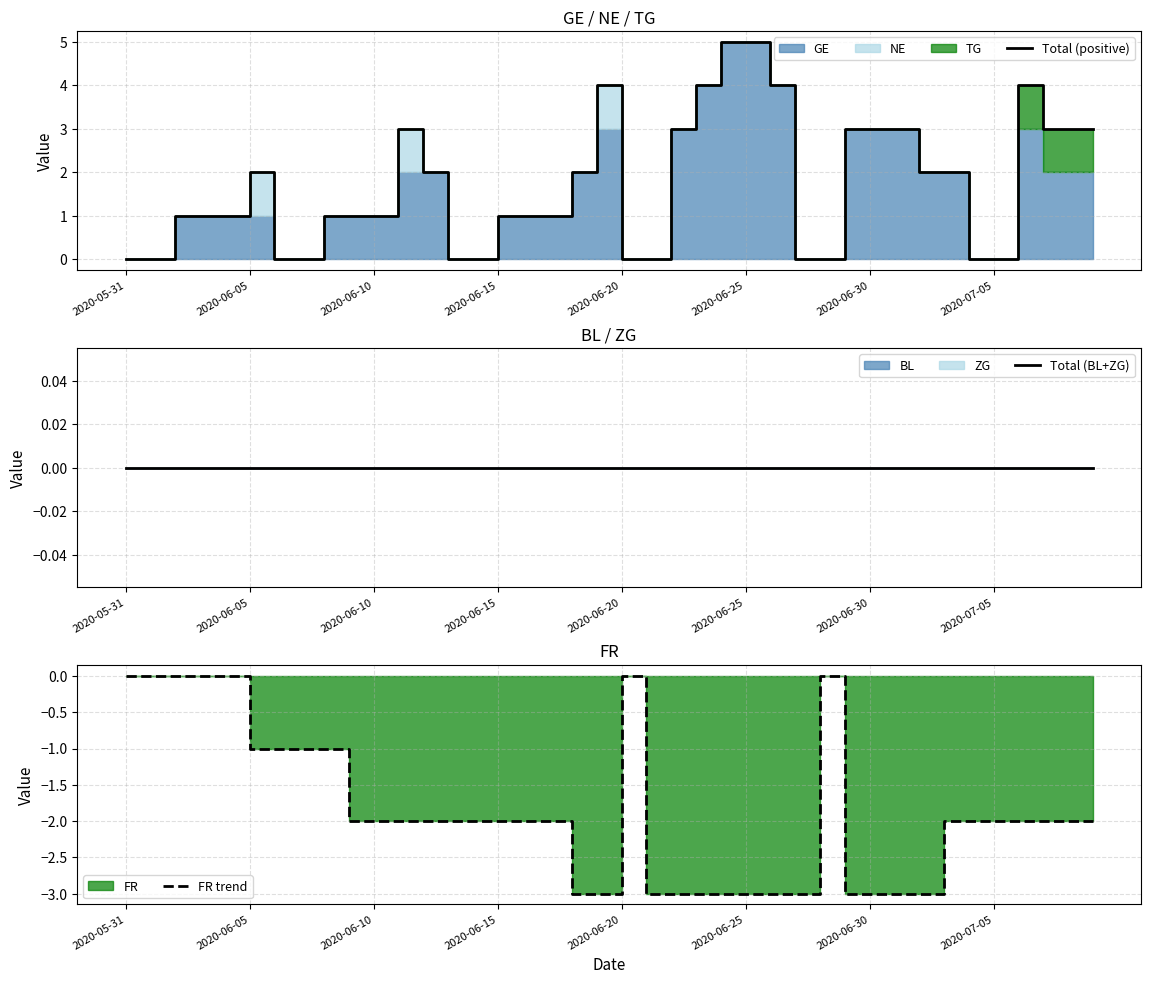

What is the label of the 5th point from the left?

2020-06-20